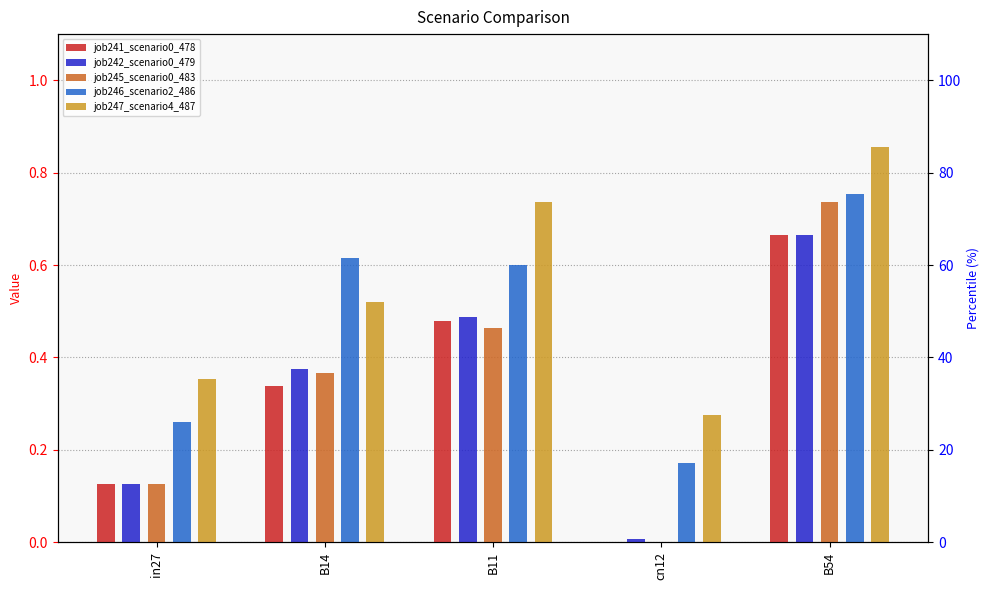

Reading left to right, extract all data points from this chart.

job241_scenario0_478: in27=0.1	B14=0.3	B11=0.5	cn12=0.0	B54=0.7
job242_scenario0_479: in27=0.1	B14=0.4	B11=0.5	cn12=0.0	B54=0.7
job245_scenario0_483: in27=0.1	B14=0.4	B11=0.5	cn12=0.0	B54=0.7
job246_scenario2_486: in27=0.3	B14=0.6	B11=0.6	cn12=0.2	B54=0.8
job247_scenario4_487: in27=0.4	B14=0.5	B11=0.7	cn12=0.3	B54=0.9